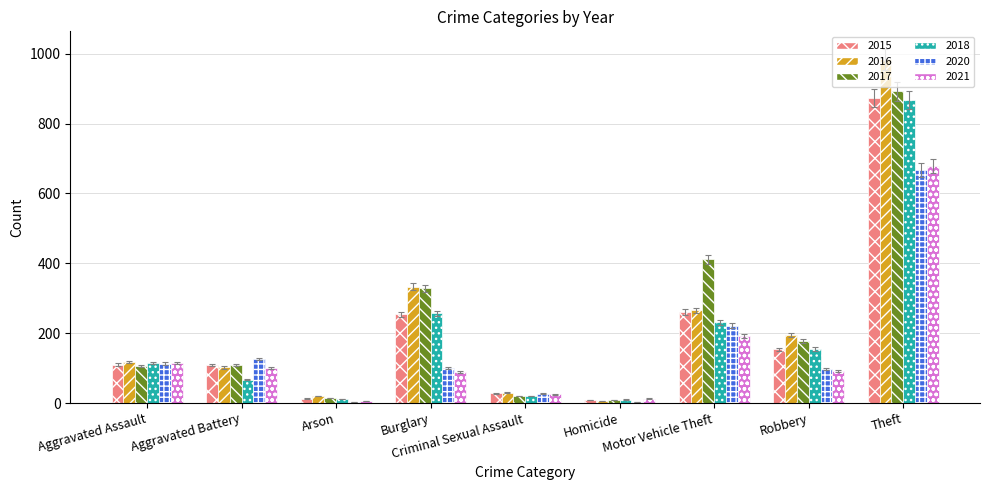

What is the sum of all 2018 values?

1736